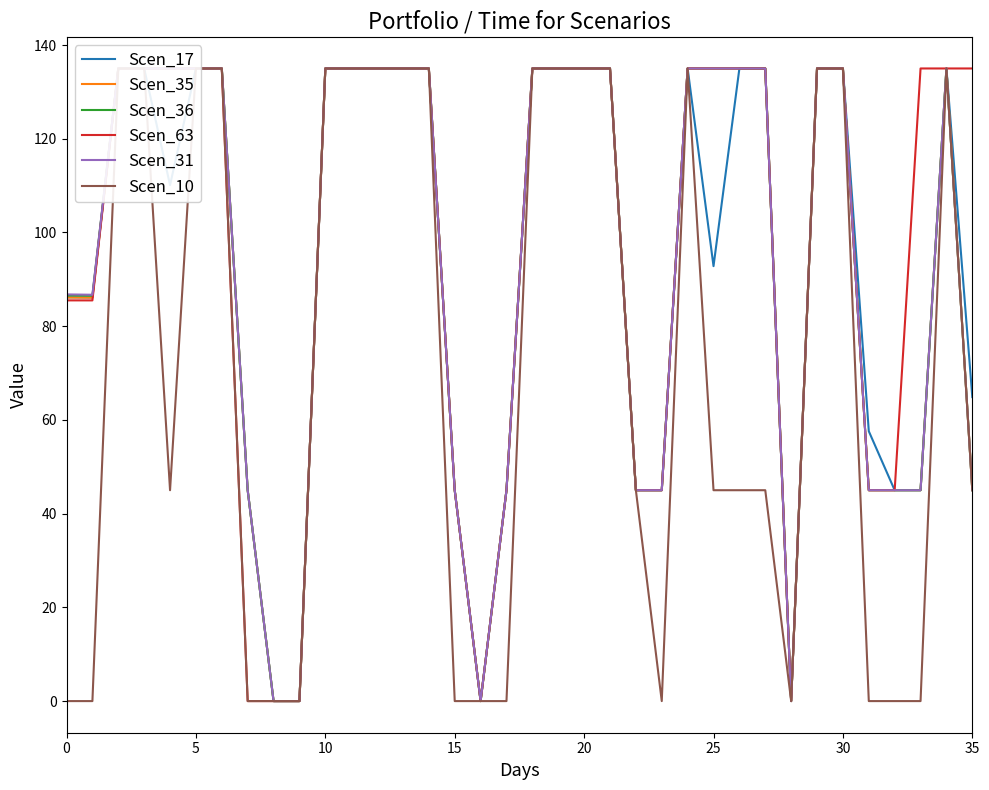

Between 33 and 16, which is larger?

33